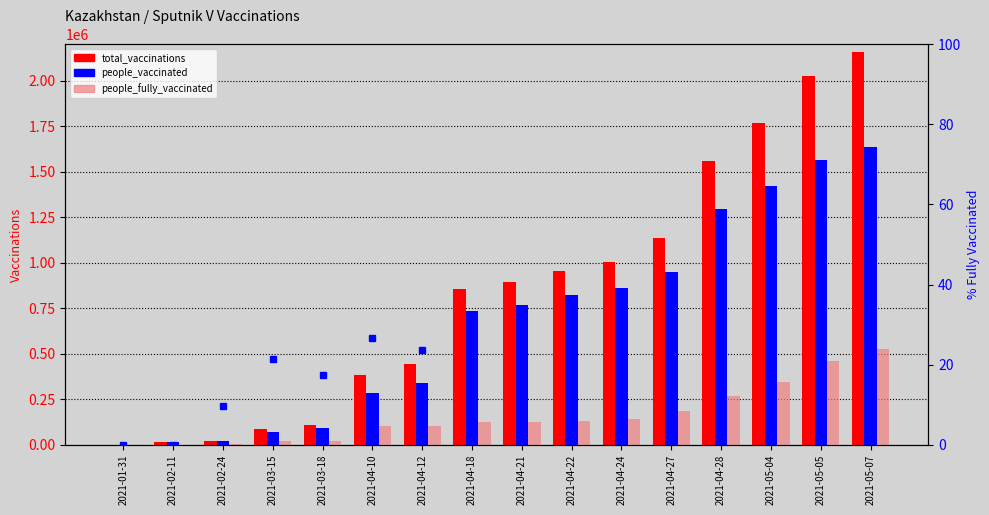

Reading left to right, what are all the values shown in this chart?

total_vaccinations: 0.0	14000.0	22294.0	87902.0	109995.0	385281.0	443974.0	856906.0	893164.0	956101.0	1001805.0	1133982.0	1559836.0	1769678.0	2025911.0	2158924.0
people_vaccinated: 0.0	14000.0	20157.0	69095.0	90748.0	282372.0	338582.0	733980.0	766614.0	823498.0	858566.0	949451.0	1293379.0	1422204.0	1565681.0	1634939.0
people_fully_vaccinated: 0.0	0.0	2137.0	18807.0	19247.0	102909.0	105392.0	122926.0	126550.0	132603.0	143239.0	184531.0	266457.0	347474.0	460230.0	523985.0
% fully vaccinated: 0.0	0.0	9.6	21.4	17.5	26.7	23.7	14.3	14.2	13.9	14.3	16.3	17.1	19.6	22.7	24.3